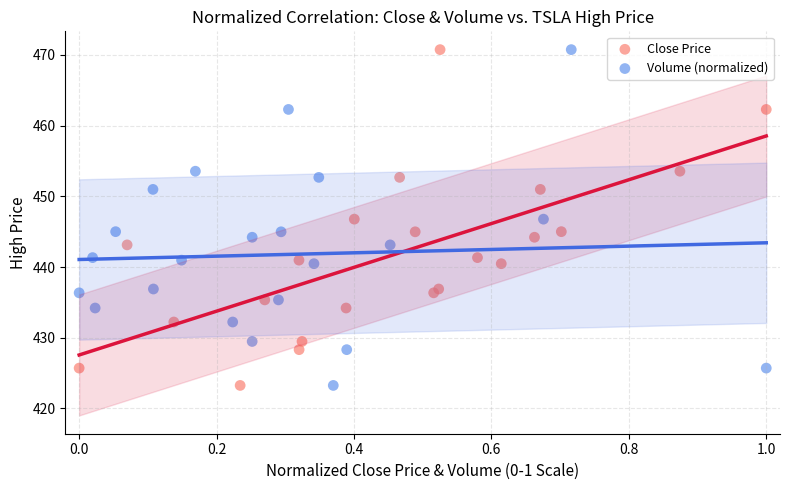

What are all the series names shown in the legend?

Close Price, Volume (normalized)